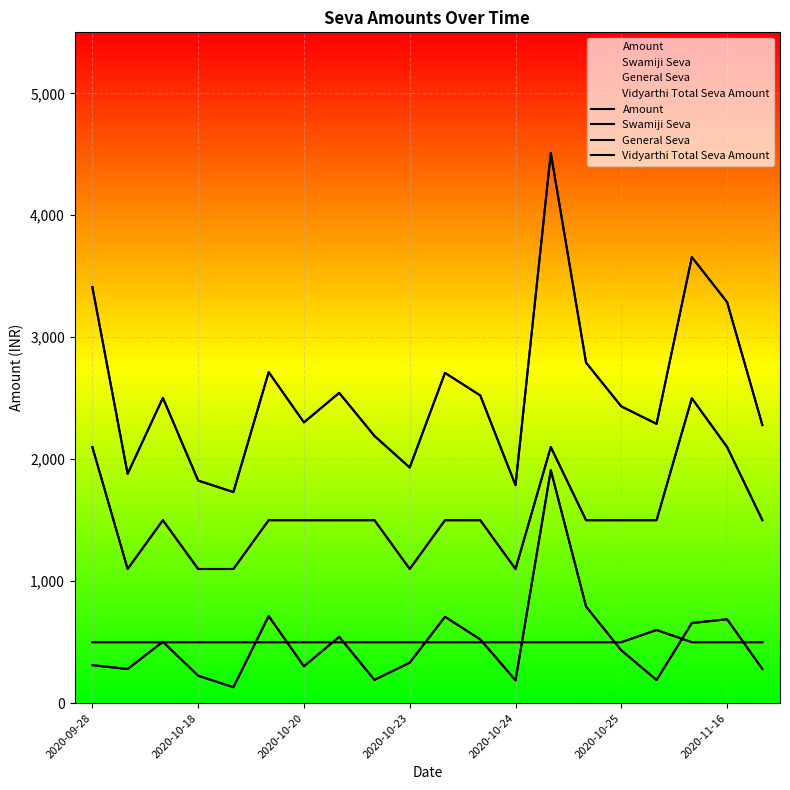

How many categories are shown in the chart?

20